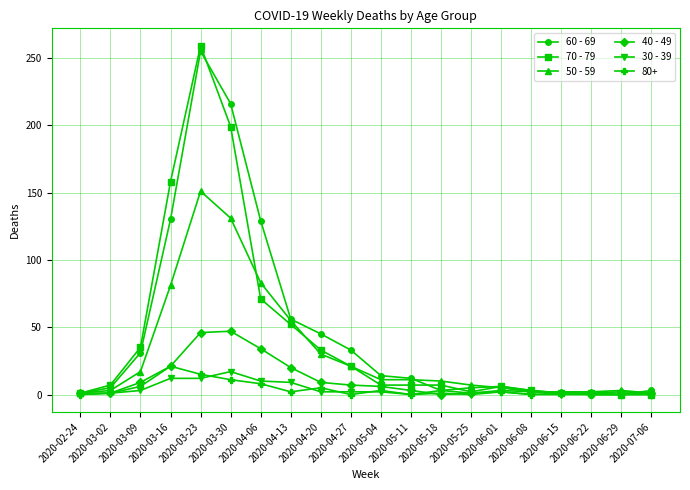

List the series in order of their peak value, lowest first.

30 - 39, 80+, 40 - 49, 50 - 59, 60 - 69, 70 - 79